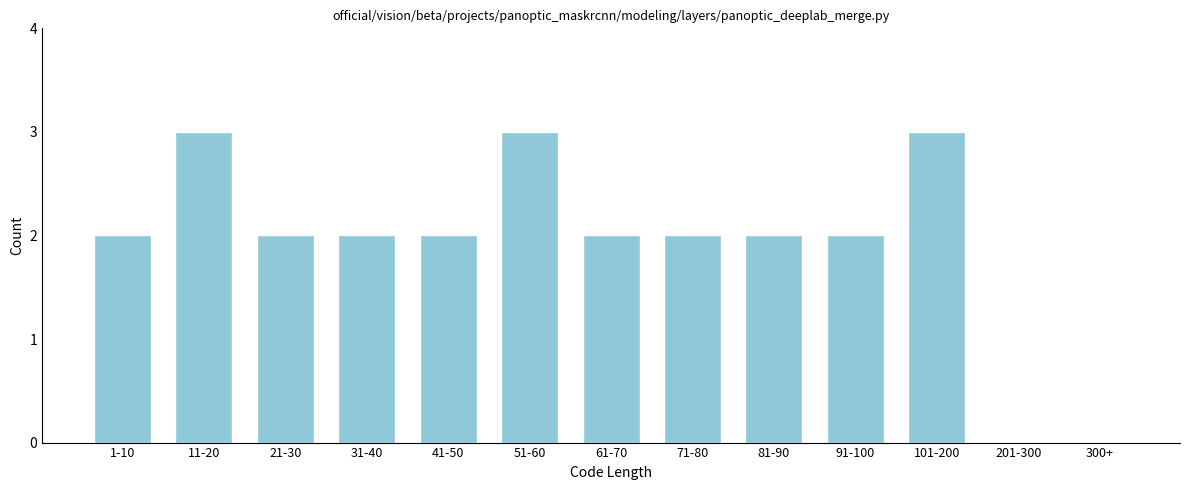

Reading left to right, transcribe all the data shown in this chart.

1-10=2	11-20=3	21-30=2	31-40=2	41-50=2	51-60=3	61-70=2	71-80=2	81-90=2	91-100=2	101-200=3	201-300=0	300+=0